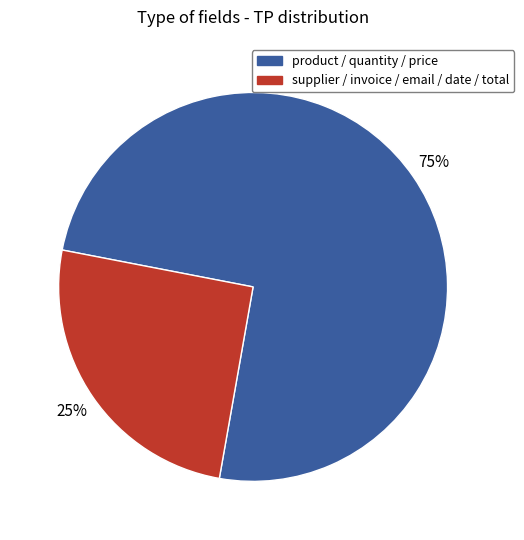

To the nearest percent, what is the average slice percentage?

50%